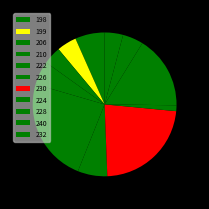

What is the ratio of the value at 230 to the value at 232?

5.5